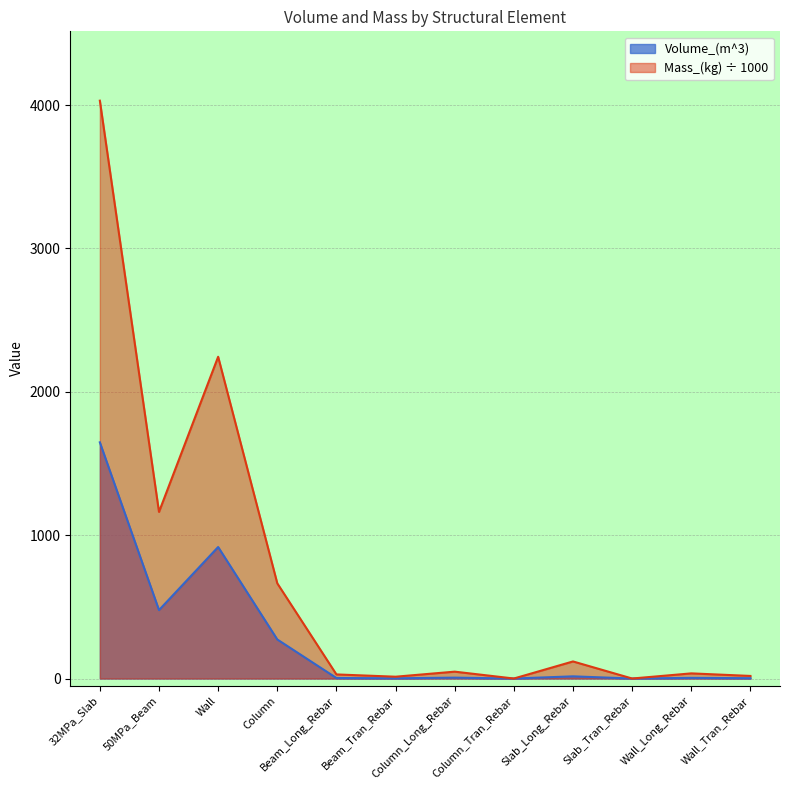

What is the total value across all series at Beam_Tran_Rebar?

14.3